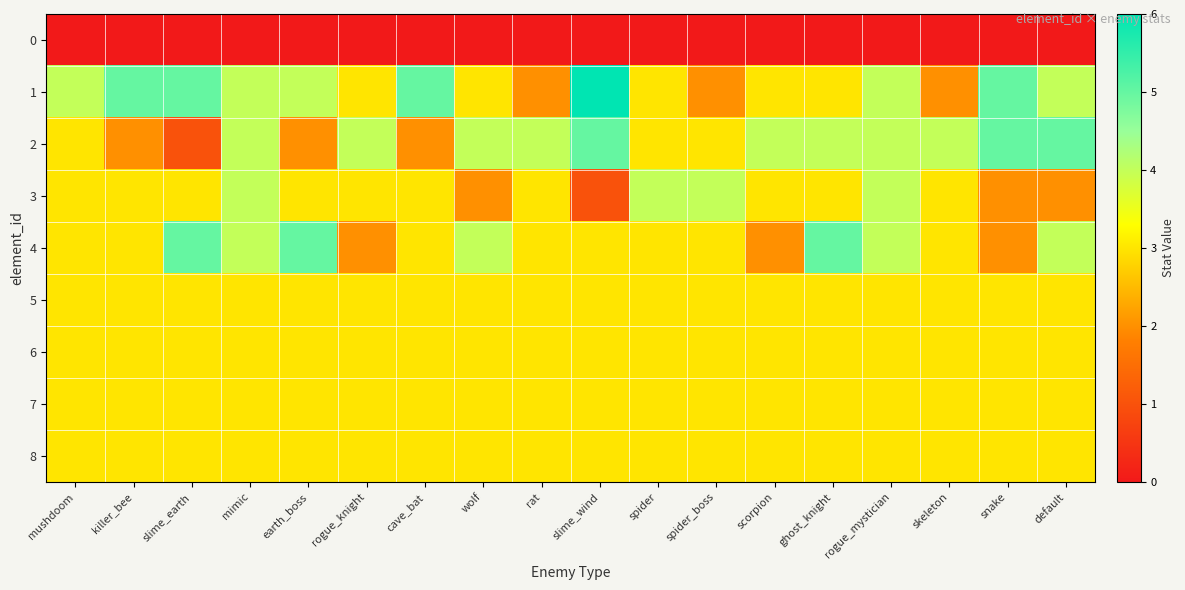

Rank the series by their maximum value, from lowest to highest.

0, 5, 6, 7, 8, 3, 2, 4, 1